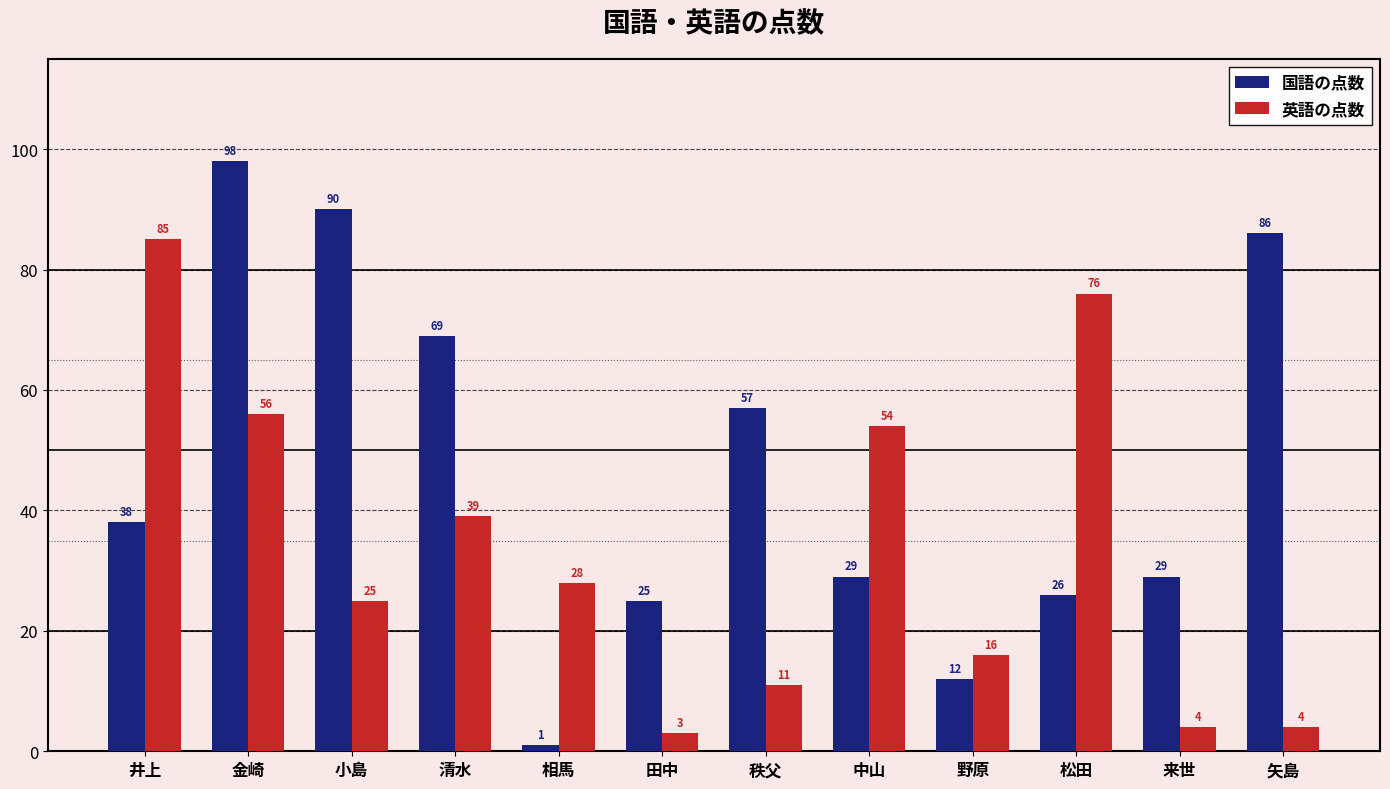

Where is 英語の点数 nearest to the value 44?

清水